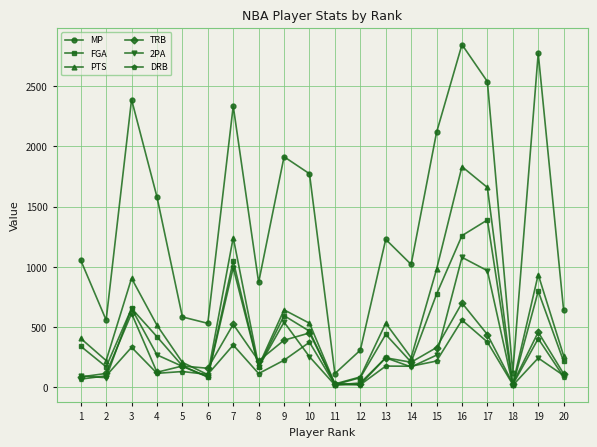

How many categories are shown in the chart?

20